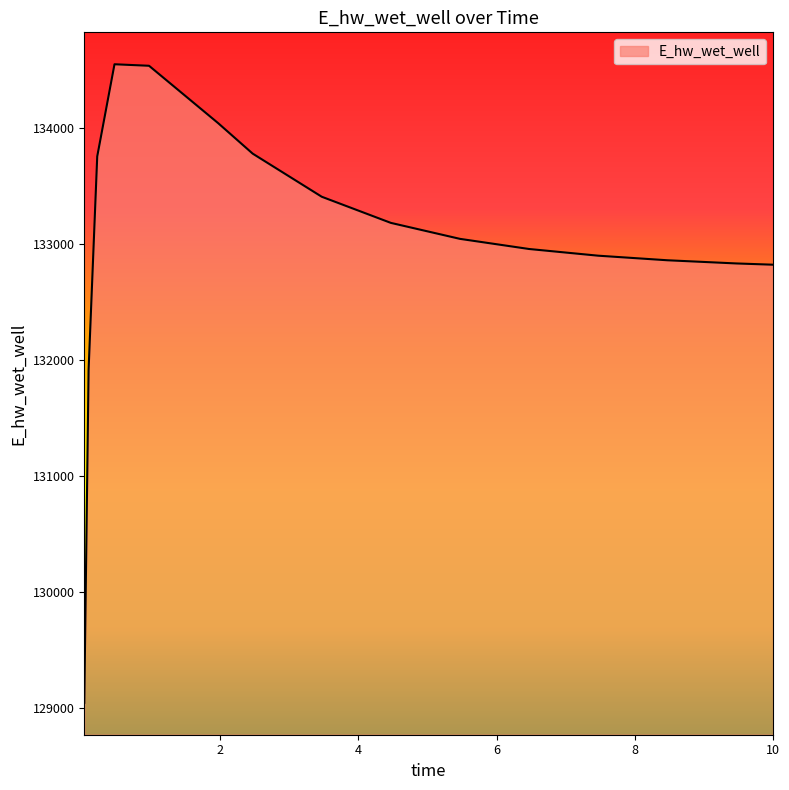

How many lines are shown in the chart?

1